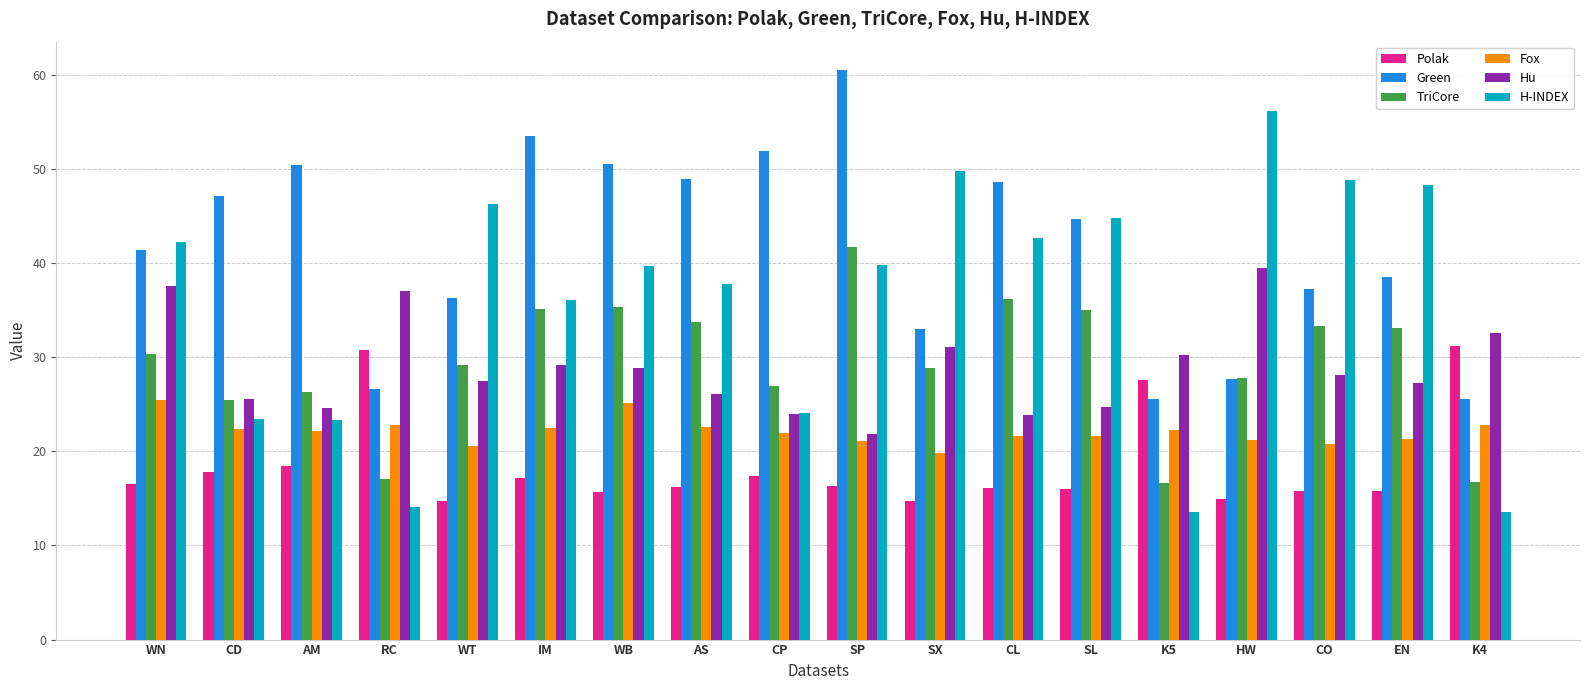

Are the bars grouped side by side (vs. stacked)?

Yes